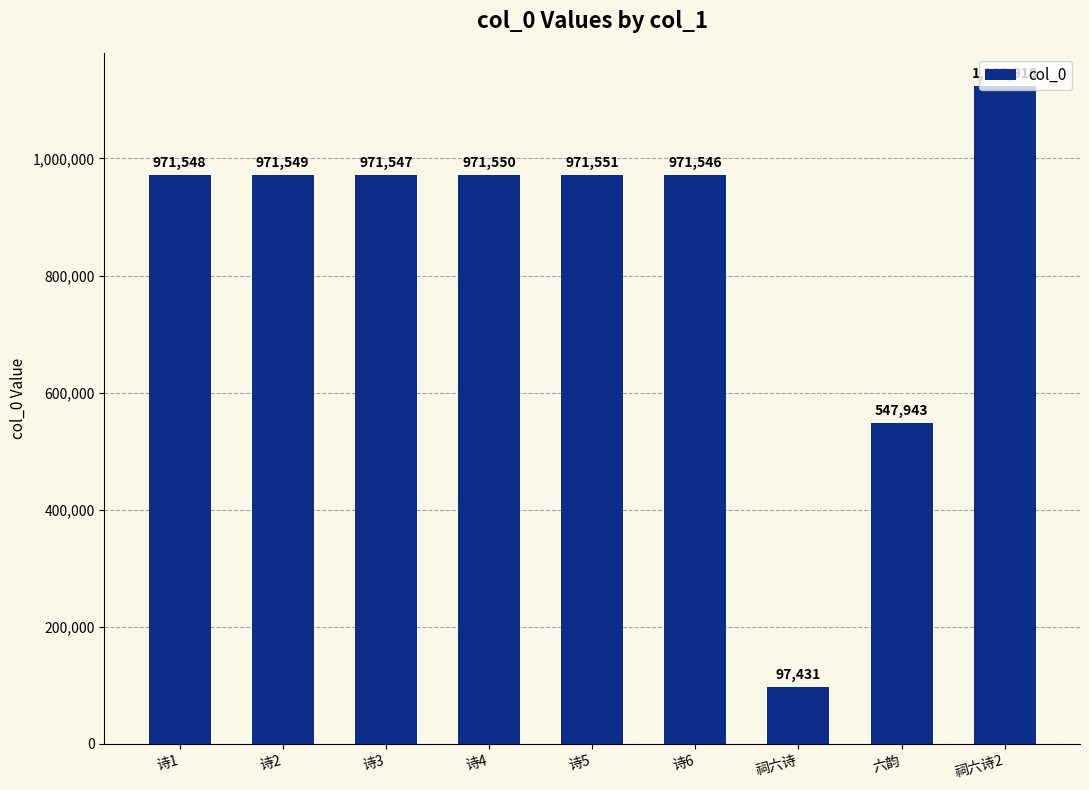

Reading left to right, transcribe all the data shown in this chart.

诗1=971548	诗2=971549	诗3=971547	诗4=971550	诗5=971551	诗6=971546	祠六诗=97431	六韵=547943	祠六诗2=1123918